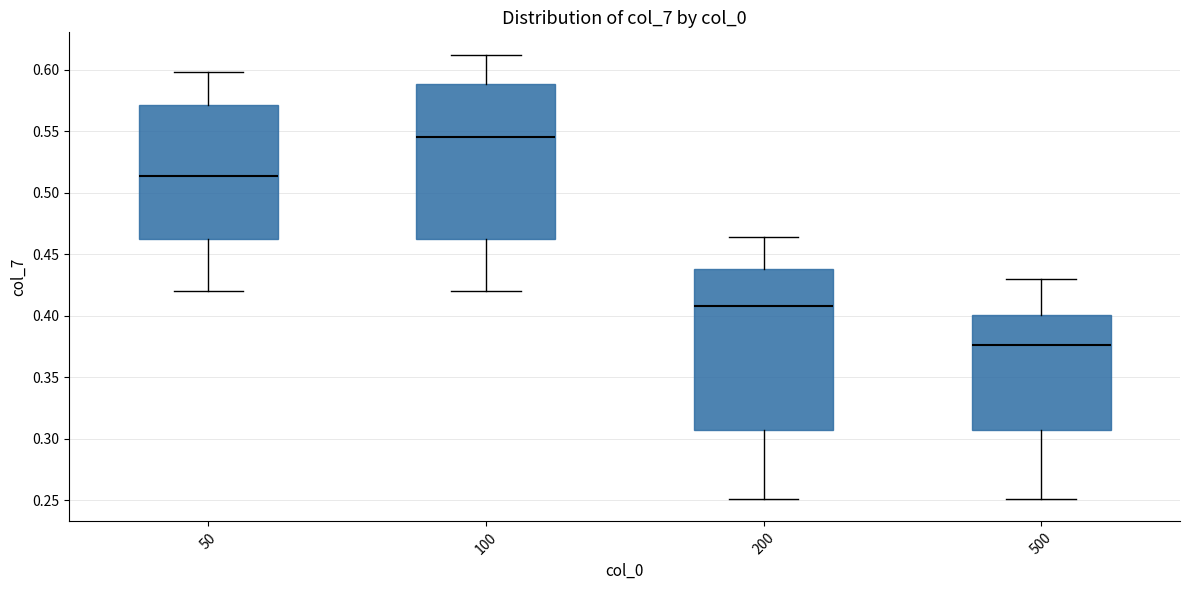

Reading left to right, read every box against the y-axis: the position of its median line, the range the box covers, and the ends of its whiskers. The values are not printed on the chart, so give them approximately, as read against the axis.

50: median 0.515, box 0.460 to 0.570, whiskers 0.420 to 0.600
100: median 0.545, box 0.460 to 0.590, whiskers 0.420 to 0.610
200: median 0.410, box 0.305 to 0.440, whiskers 0.250 to 0.465
500: median 0.375, box 0.305 to 0.400, whiskers 0.250 to 0.430